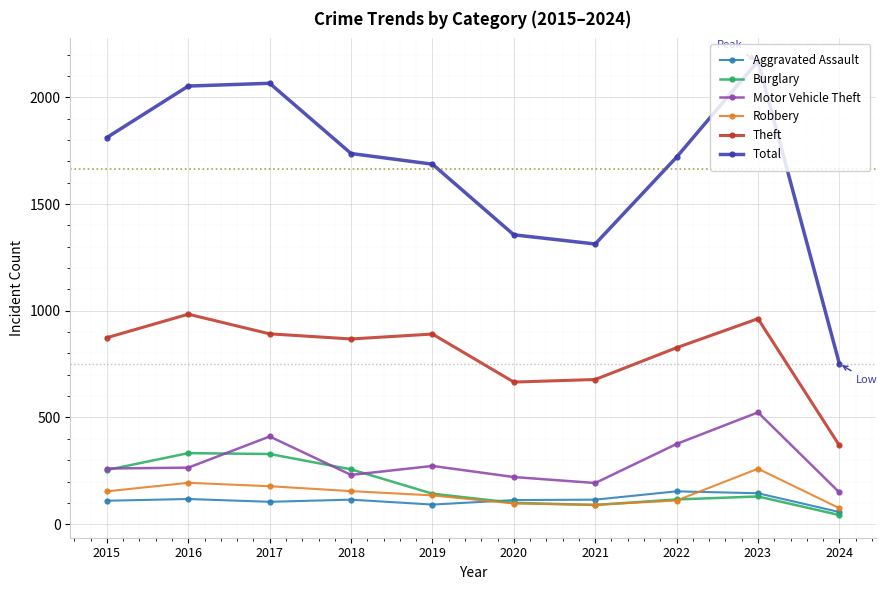

How many values in the Robbery series are below 154?

5